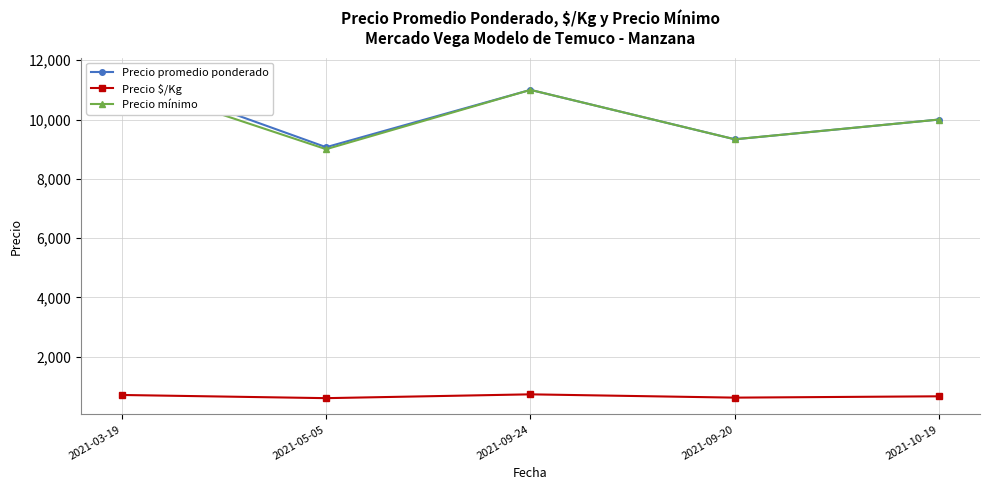

At which category is the sum across all series the highest?

2021-03-19